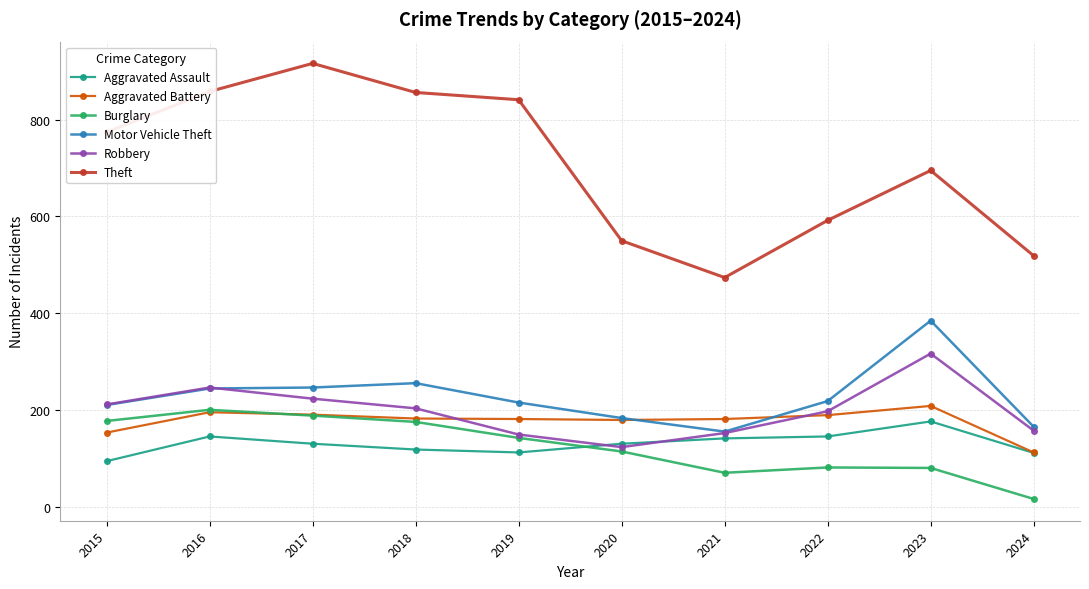

Where is Aggravated Battery nearest to the value 161?

2015